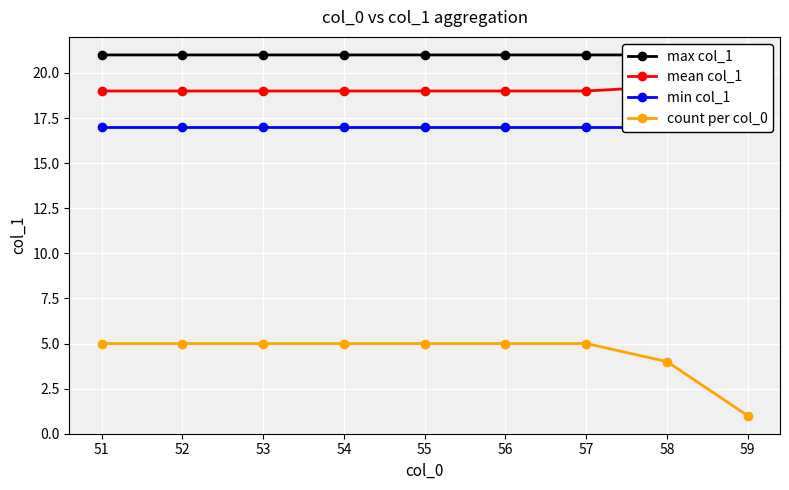

Does the chart display data point markers on the line(s)?

Yes